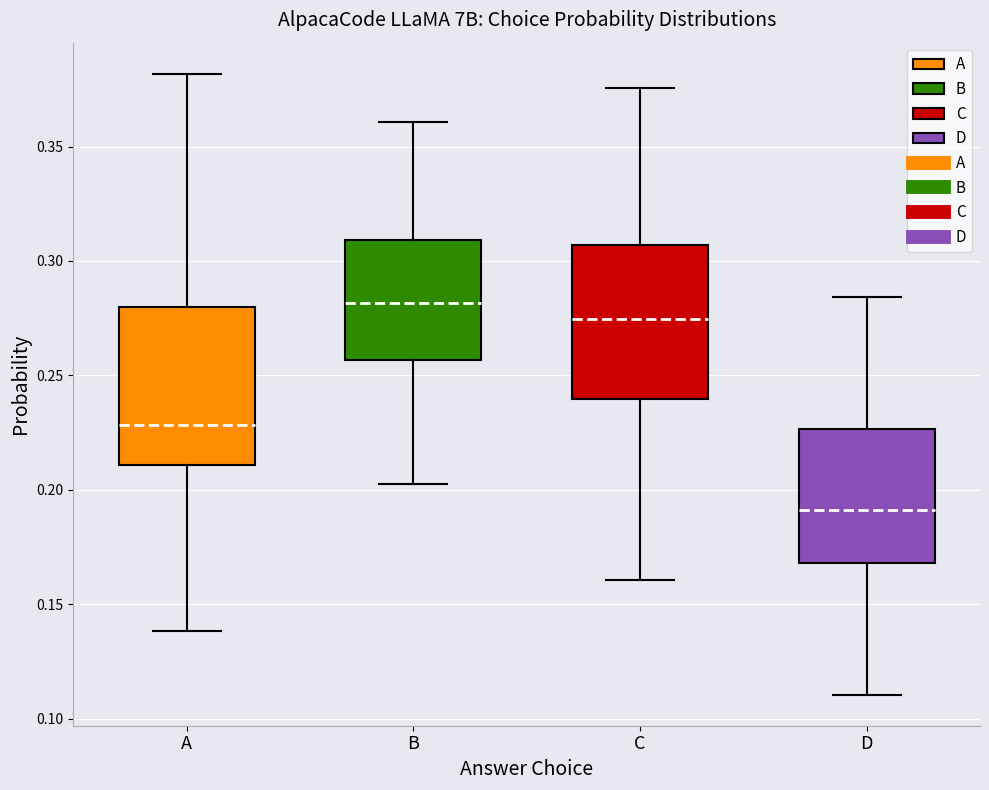

Which box's median line is the highest?

B